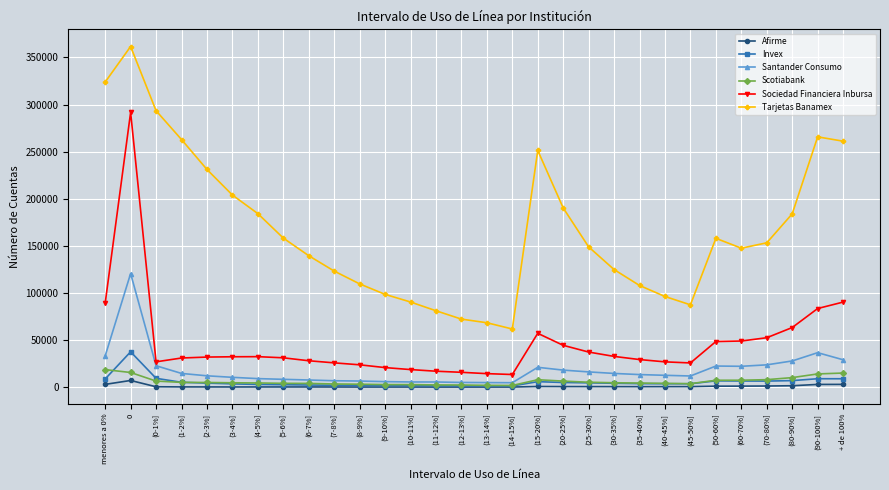

What are all the series names shown in the legend?

Afirme, Invex, Santander Consumo, Scotiabank, Sociedad Financiera Inbursa, Tarjetas Banamex